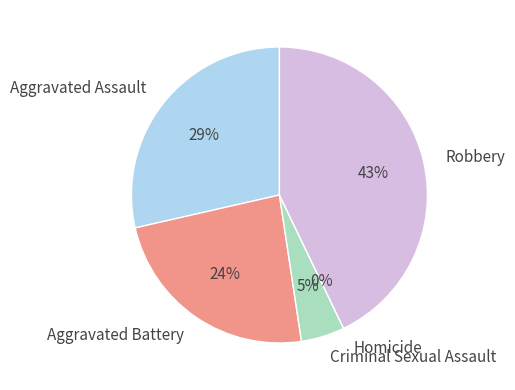

Does Aggravated Assault represent more than half of the total?

No